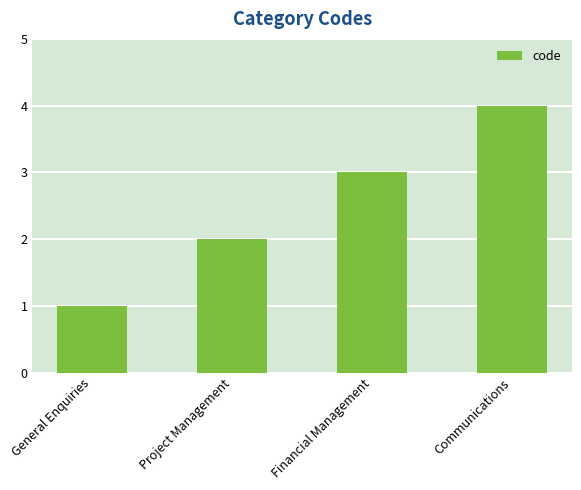

What is the label of the 1st bar from the right?

Communications